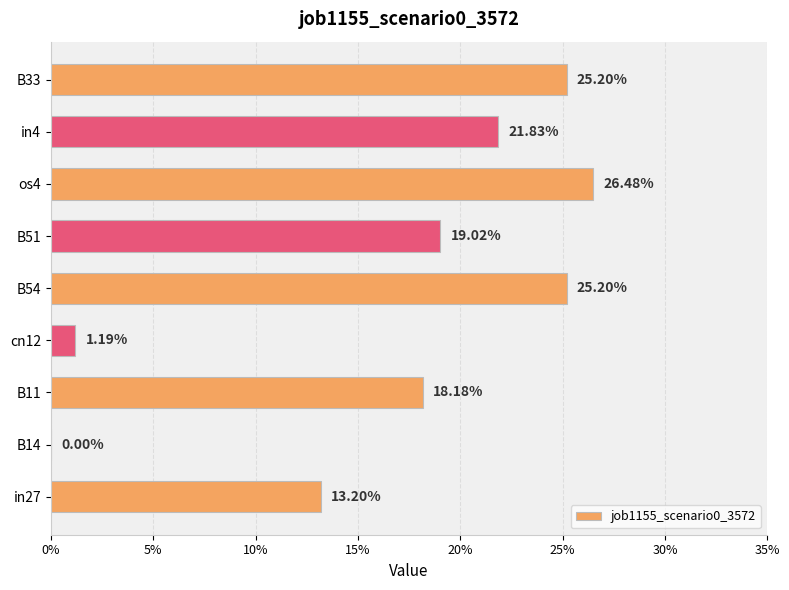

Are the bars horizontal?

Yes